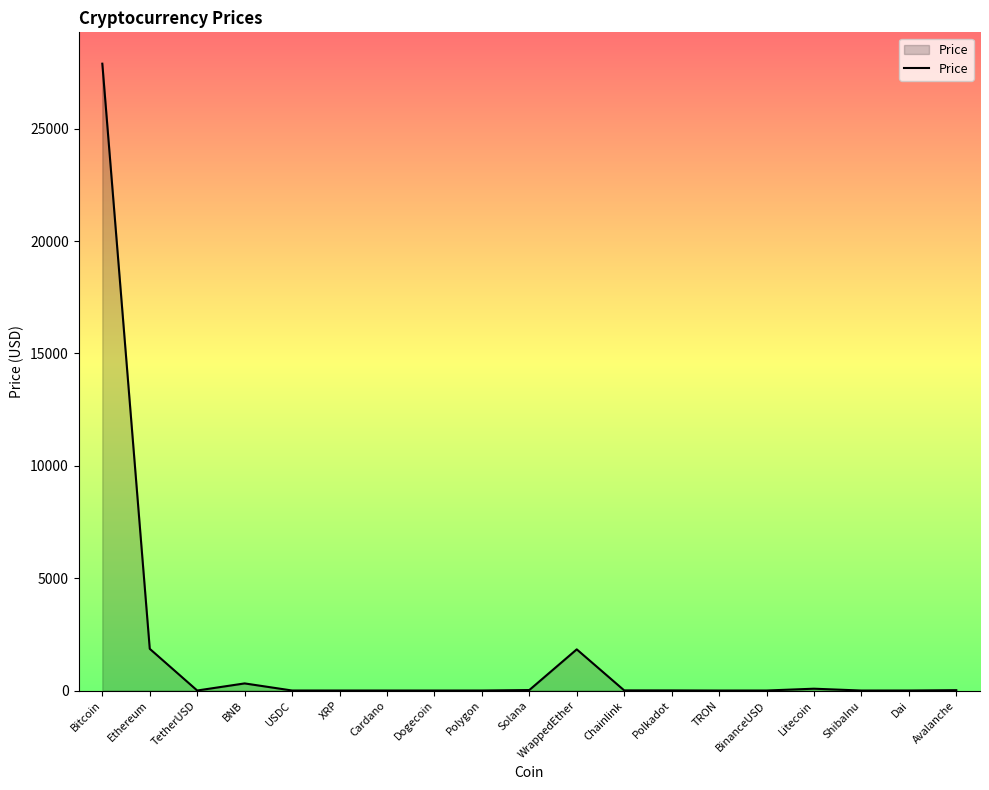

Count the number of categories in the chart.

19